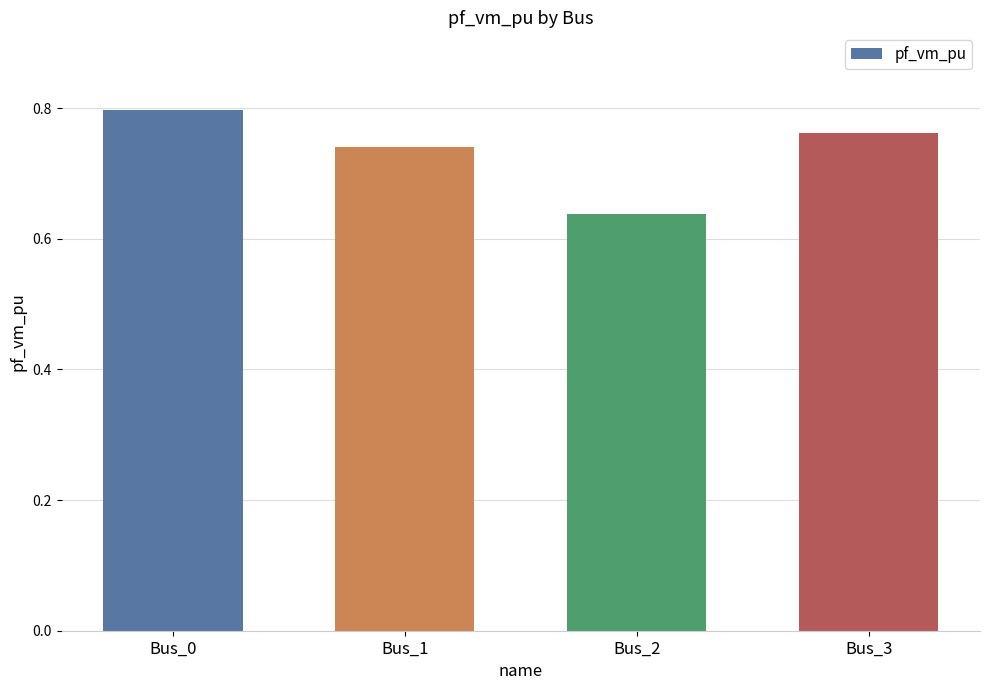

The chart shows a value of 0.2 at Bus_2. True or false?

False